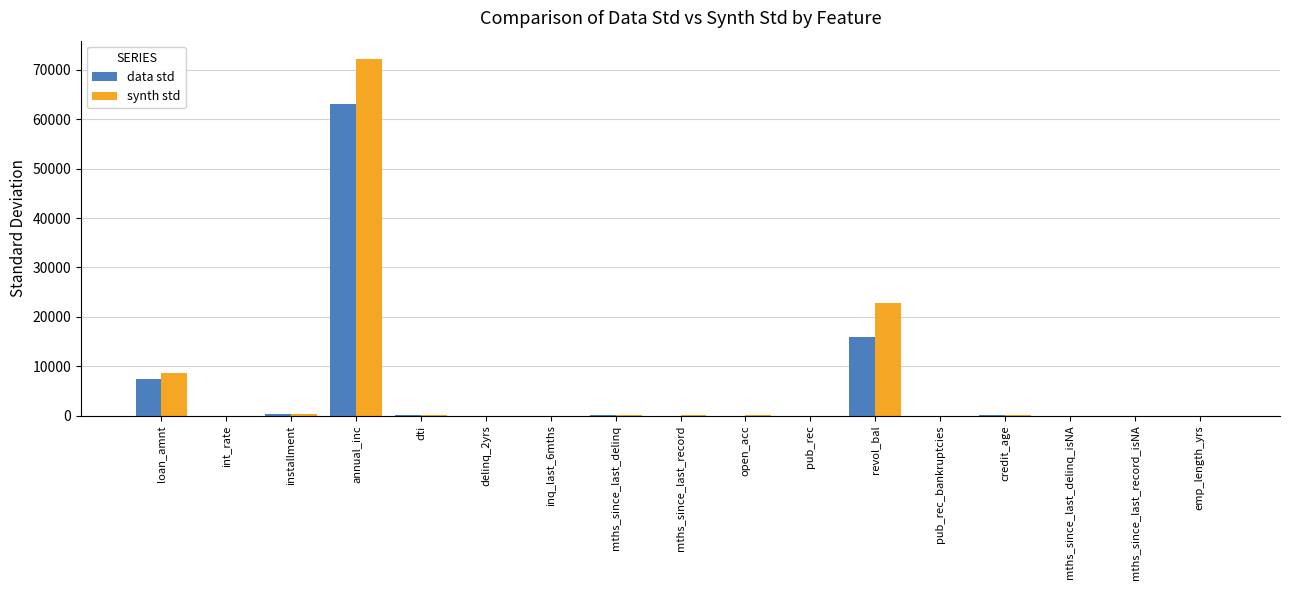

At which label is synth std closest to 36156?

revol_bal